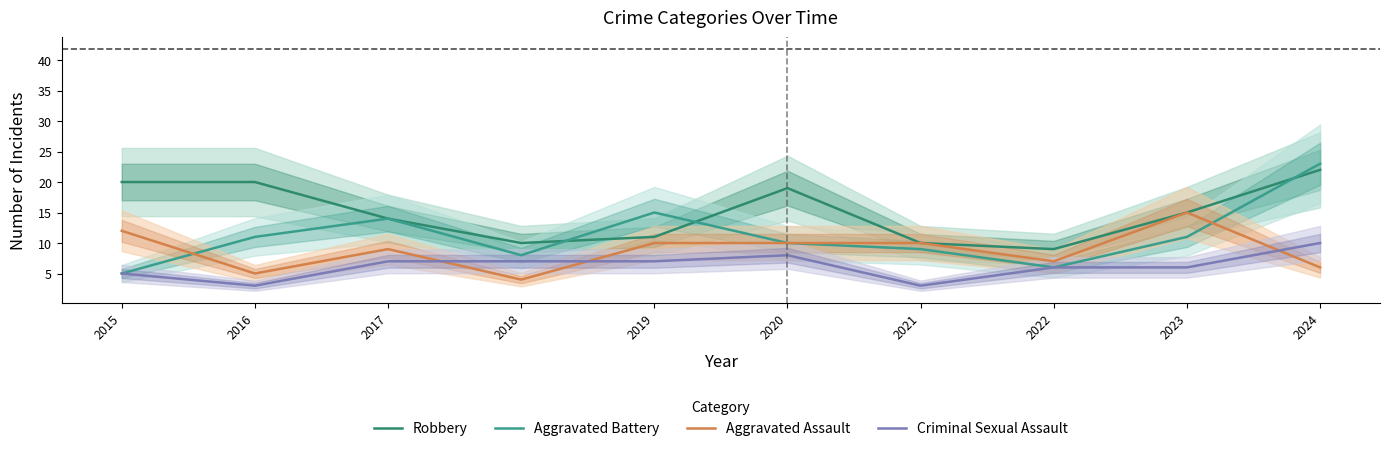

Which has a higher value, 2015 or 2020?

2015